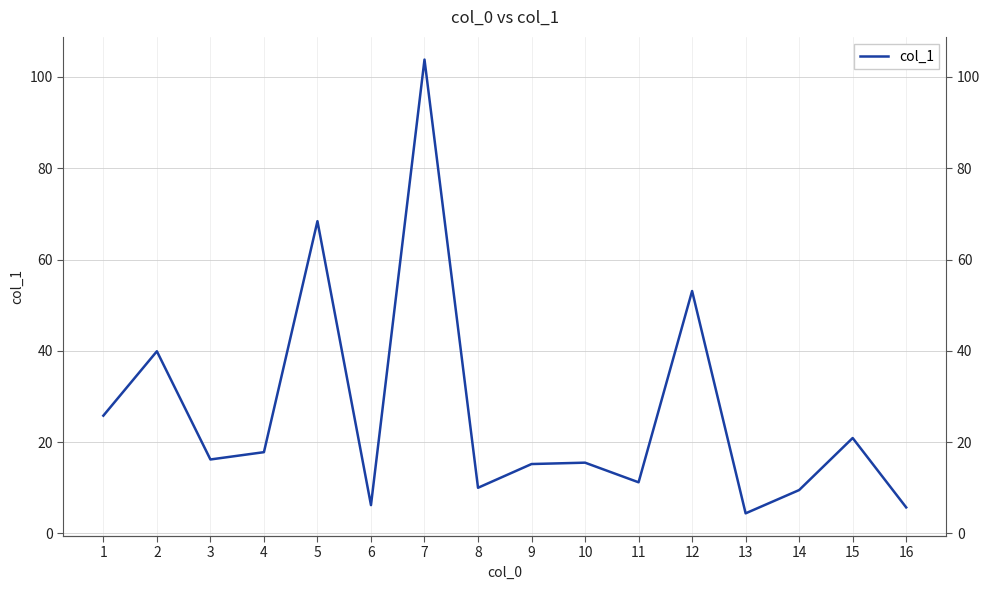

At which category does the chart reach its minimum across all series?

13